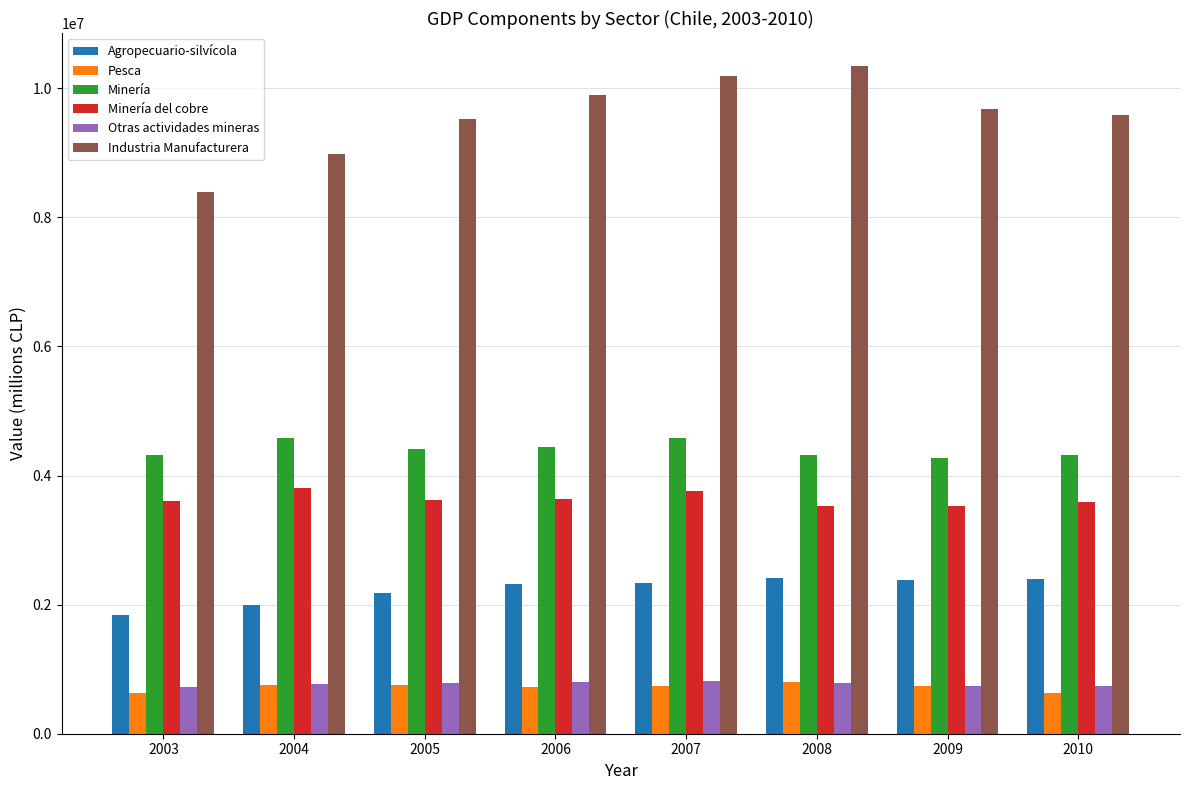

What is the minimum value for Industria Manufacturera?

8398990